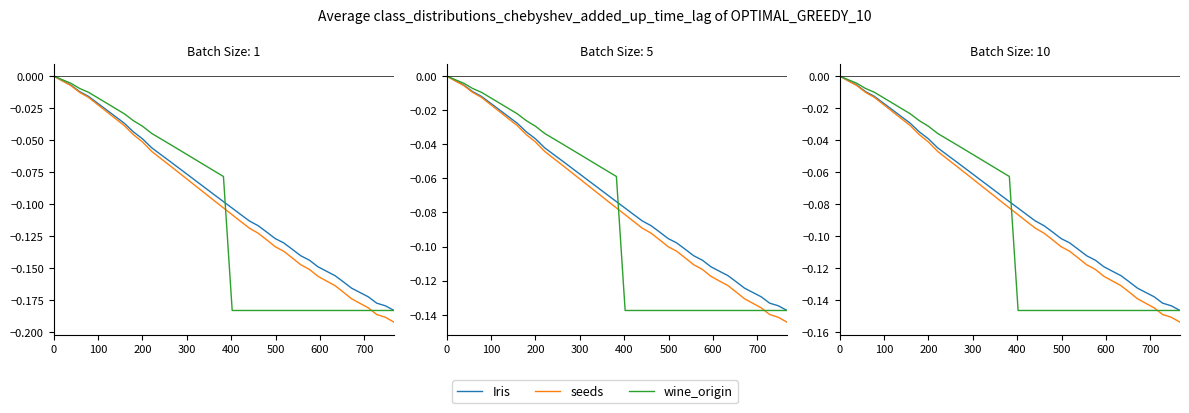

How many lines are shown in the chart?

3